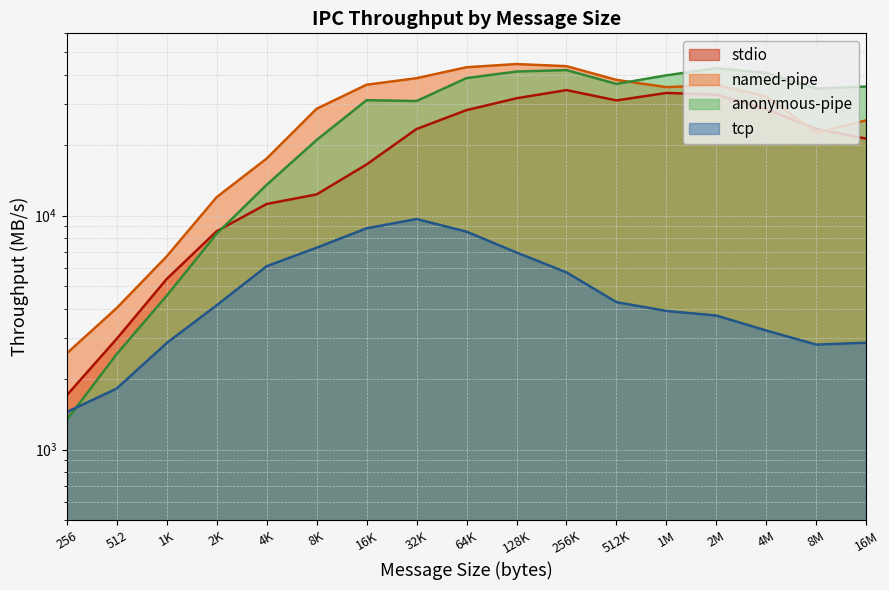

Reading left to right, what are all the values shown in this chart?

stdio: 256=1707.4	512=2977.1	1024=5357.1	2048=8572.8	4096=11203.9	8192=12309.2	16384=16526.1	32768=23420.3	65536=28193.9	131072=31686.7	262144=34329.1	524288=31021.7	1048576=33385.6	2097152=32840.0	4194304=28470.8	8388608=23435.5	16777216=21299.8
named-pipe: 256=2577.7	512=4026.7	1024=6692.2	2048=11981.2	4096=17509.7	8192=28564.7	16384=36201.8	32768=38587.9	65536=42990.2	131072=44353.0	262144=43440.1	524288=37959.6	1048576=35333.1	2097152=36131.5	4194304=32201.4	8388608=22573.7	16777216=25512.7
anonymous-pipe: 256=1340.2	512=2561.6	1024=4545.2	2048=8358.9	4096=13524.2	8192=21016.6	16384=31089.5	32768=30832.6	65536=38639.2	131072=41209.5	262144=41801.0	524288=36487.6	1048576=39689.9	2097152=42591.8	4194304=40690.5	8388608=34864.8	16777216=35560.6
tcp: 256=1448.3	512=1825.2	1024=2855.0	2048=4138.3	4096=6076.6	8192=7288.5	16384=8819.8	32768=9663.9	65536=8535.2	131072=6953.0	262144=5720.6	524288=4267.9	1048576=3913.2	2097152=3740.3	4194304=3227.2	8388608=2810.6	16777216=2863.3